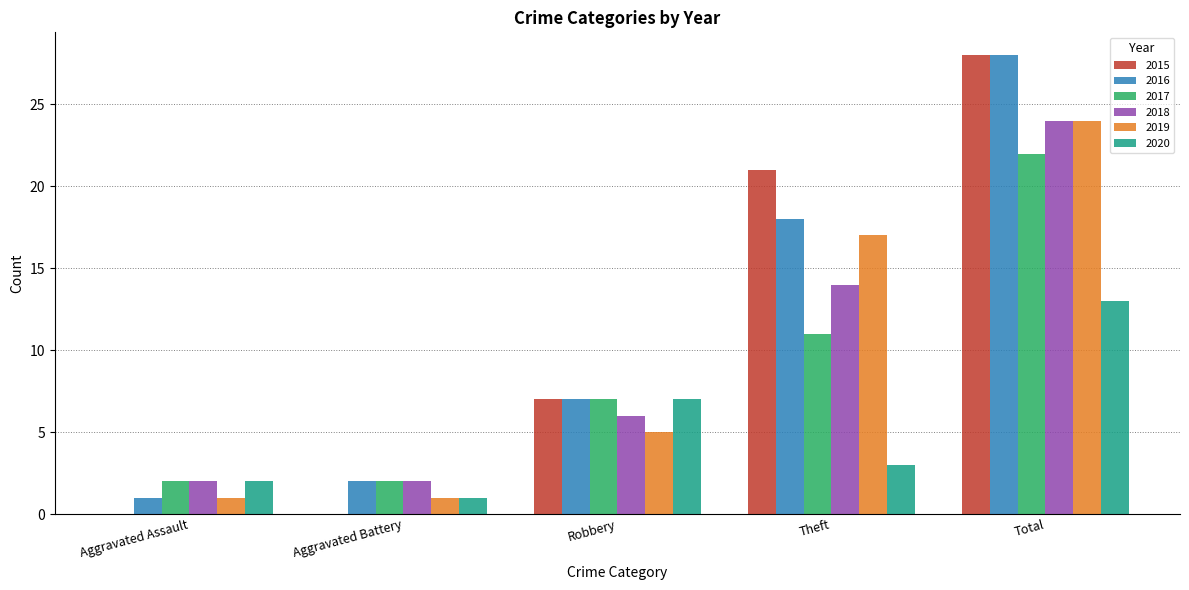

What is the total value across all series at Robbery?

39